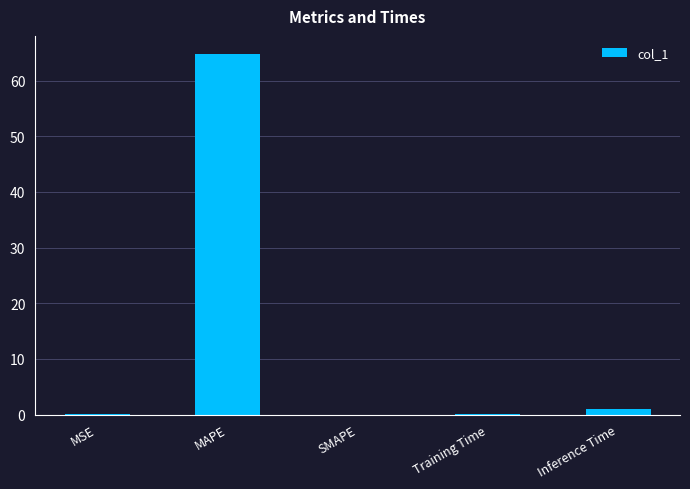

The chart shows a value of 41.7 at MAPE. True or false?

False